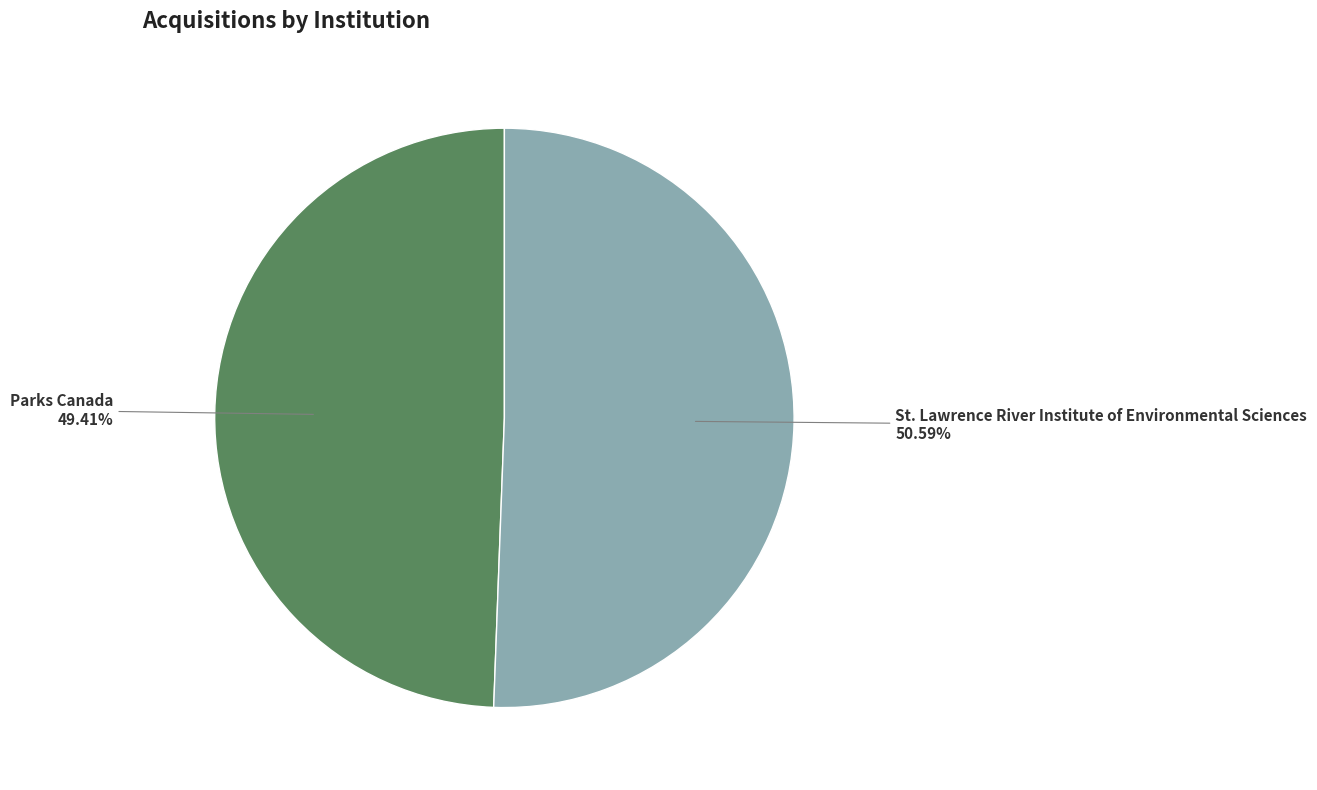

To the nearest percent, what is the difference between the St. Lawrence River Institute of Environmental Sciences and Parks Canada slice percentages?

1%